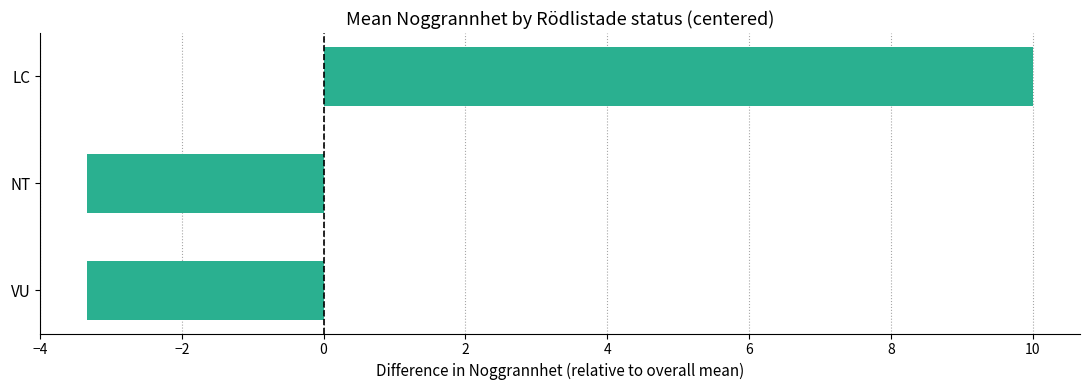

The chart shows a value of -4.6 at NT. True or false?

False